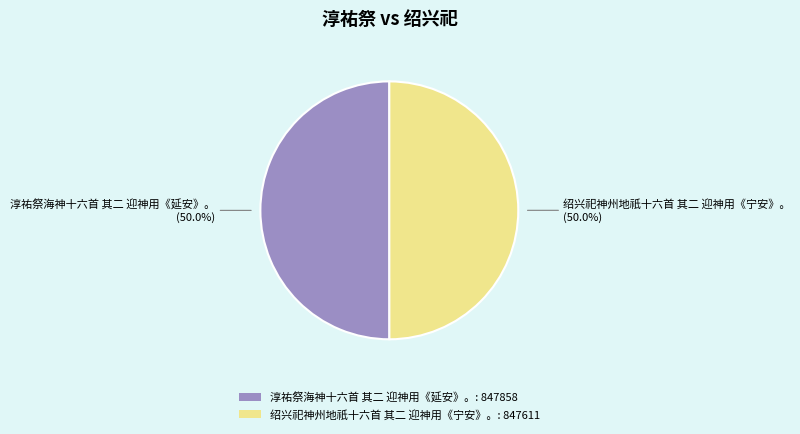

How many slices are in this pie chart?

2